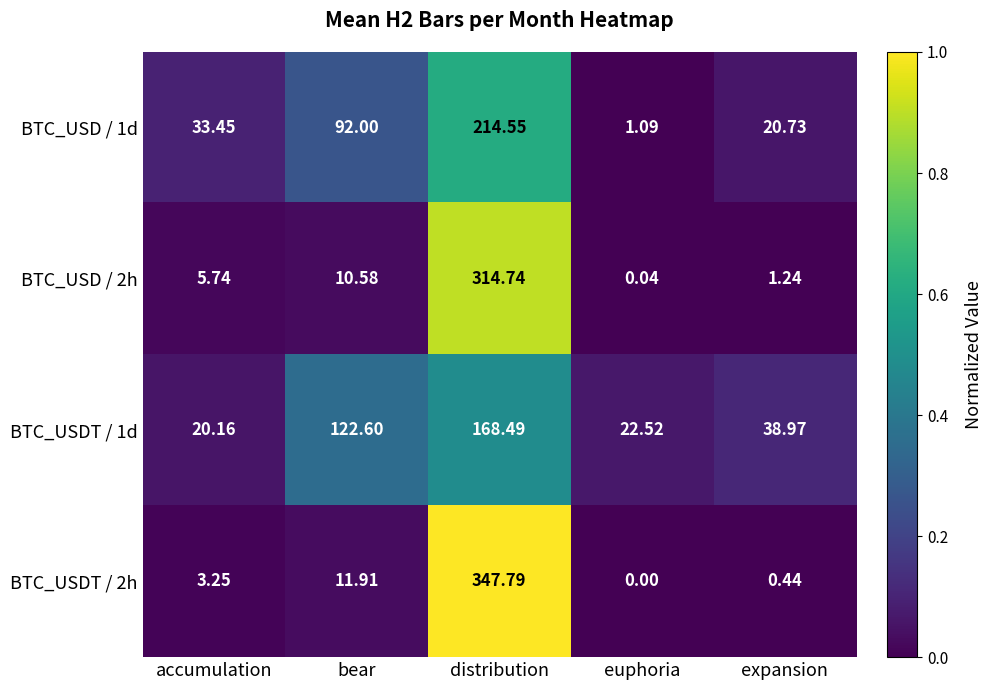

At how many categories does at least one series exceed 226?

1